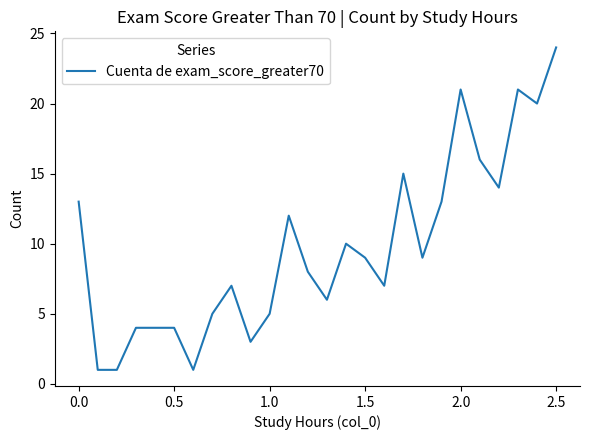

What is the greatest value displayed?

24